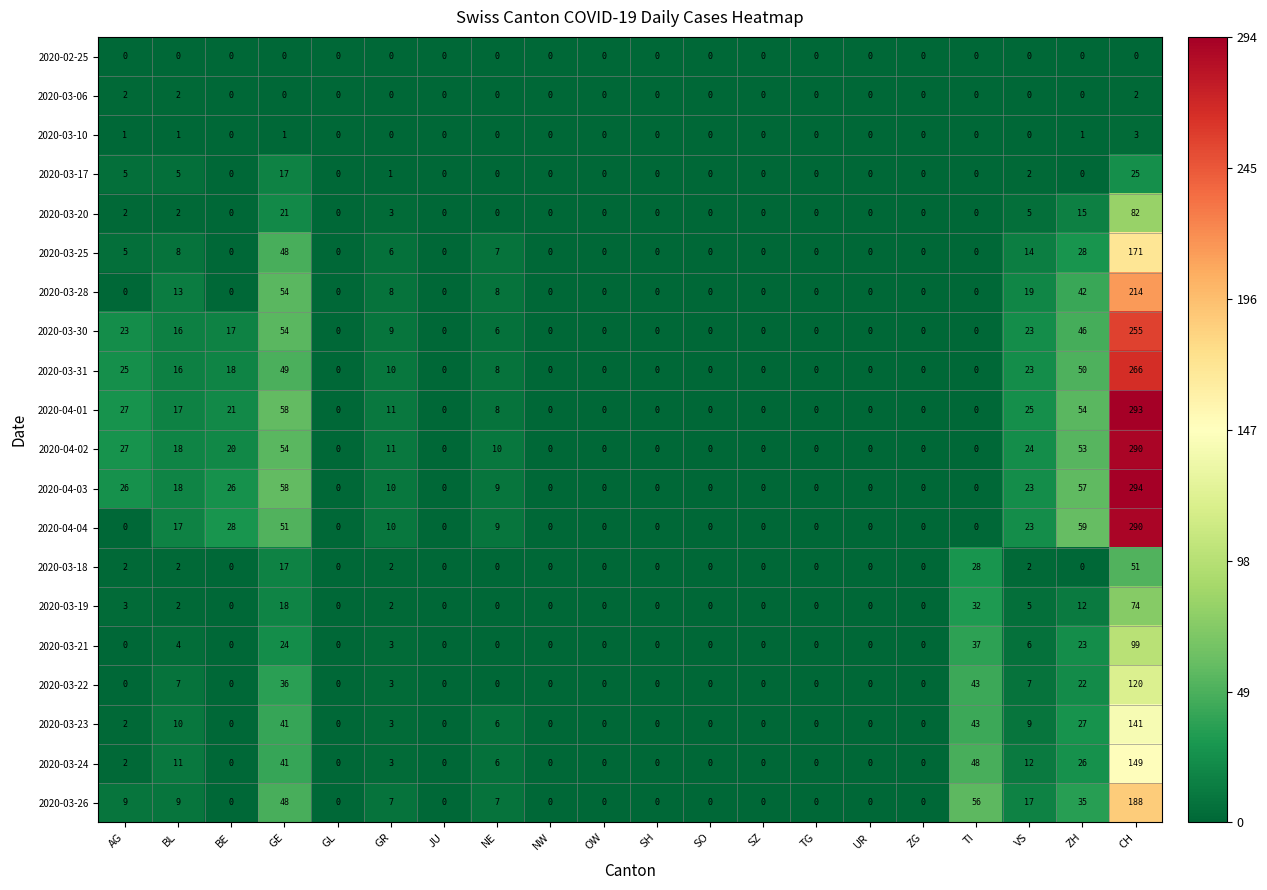

What is the difference between the highest and lowest values at CH?

294